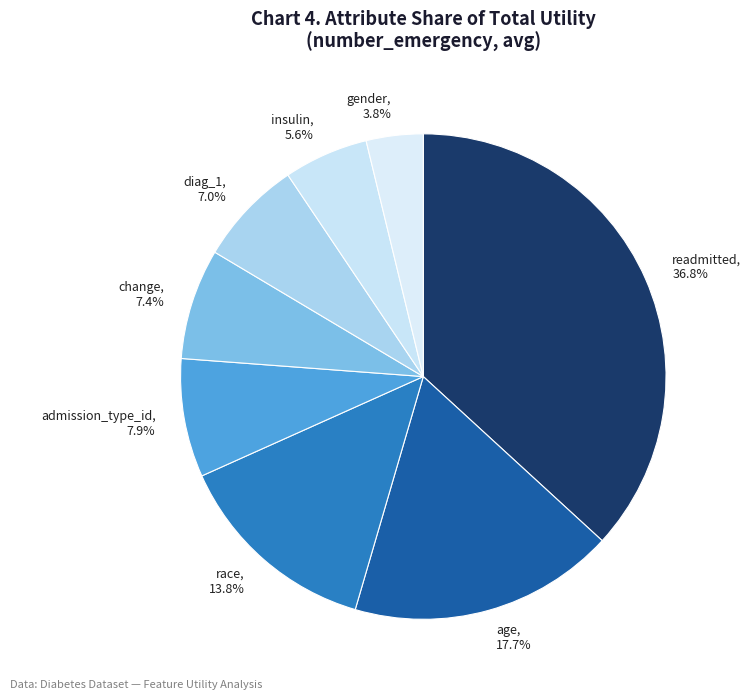

Does any single category account for the majority?

No